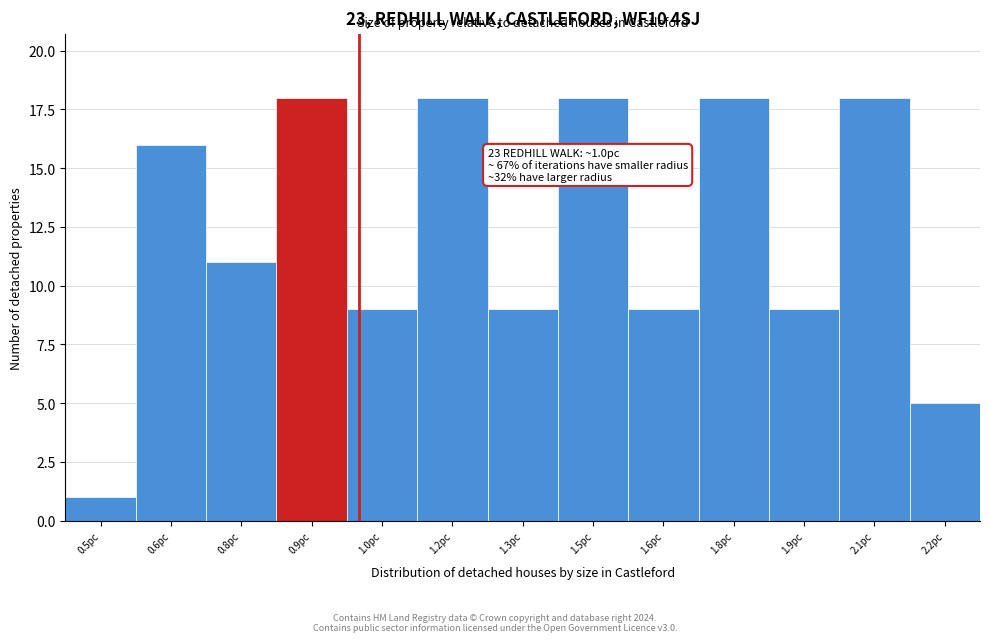

Reading left to right, transcribe all the data shown in this chart.

1	16	11	18	9	18	9	18	9	18	9	18	5